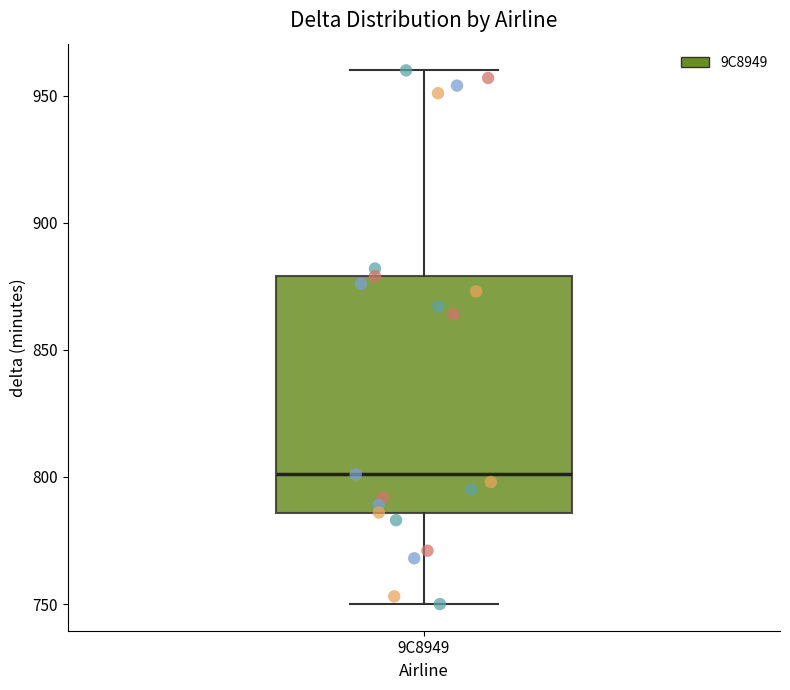

Where is the lower edge of the box for 9C8949 on the y-axis? The values are not printed on the chart, so give them approximately, as read against the axis.

785